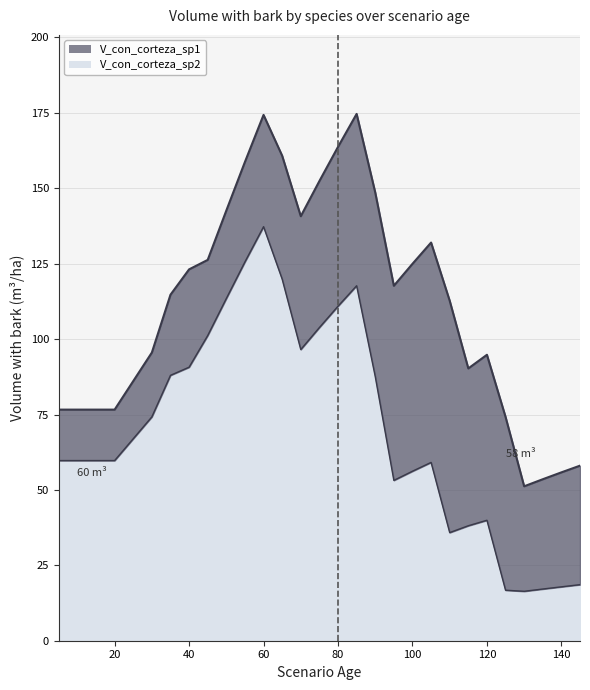

Reading right to left, extract all data points from this chart.

58.0	55.8	53.5	51.2	74.2	94.8	90.3	112.7	132.0	125.0	117.7	148.6	174.7	163.7	152.4	140.7	160.8	174.3	158.7	142.6	126.3	123.1	114.7	95.5	76.6	76.6	76.6	76.6